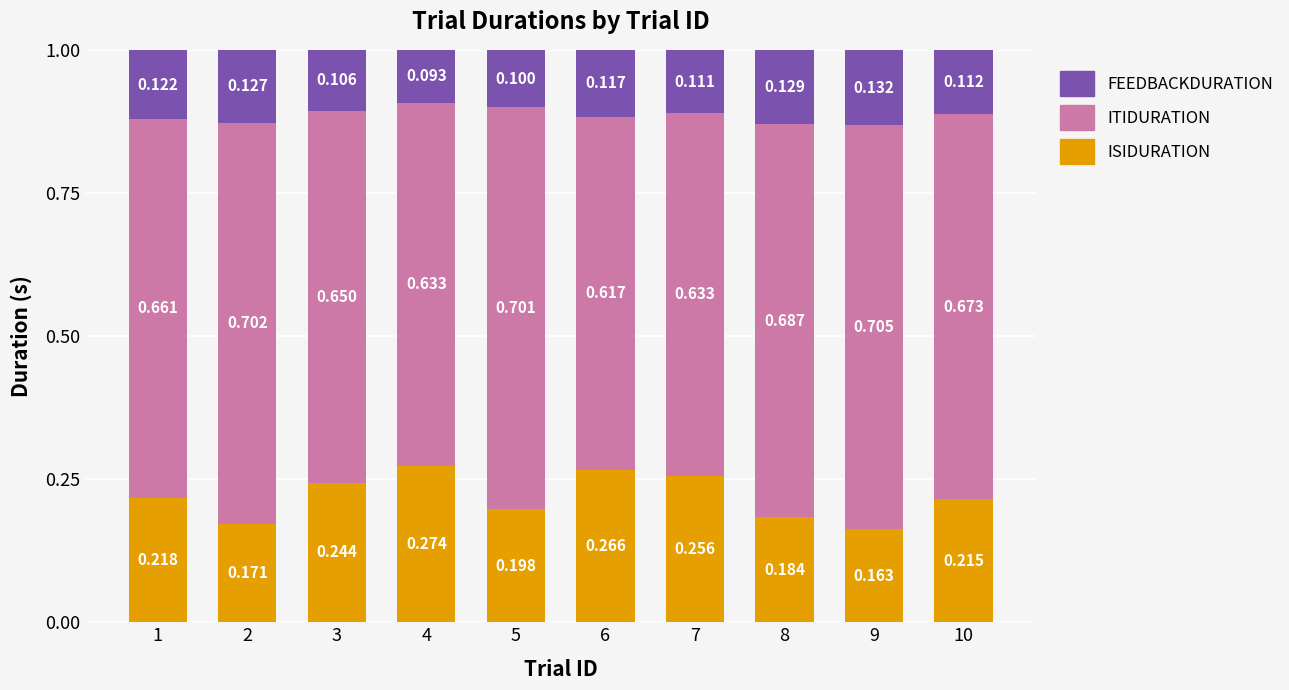

The isiDuration series shows 0.1 at 1. True or false?

False